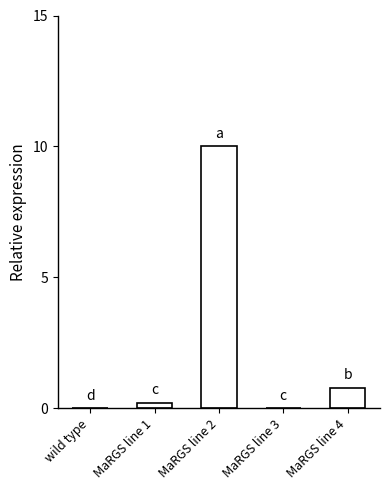

The value at MaRGS line 1 is 0.2. True or false?

True